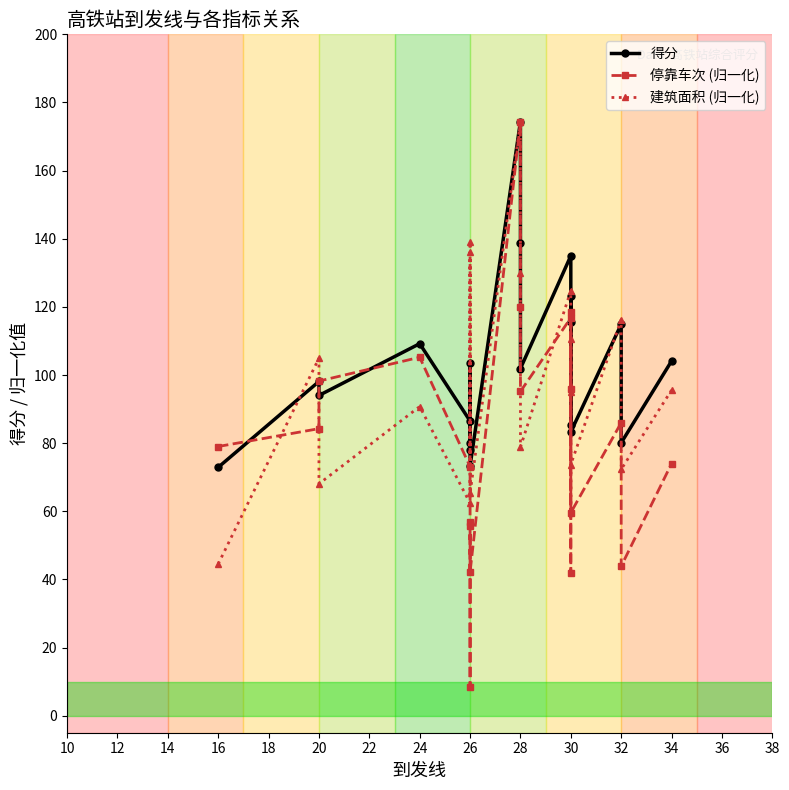

Reading left to right, transcribe all the data shown in this chart.

得分: 72.9	98.1	94.0	109.2	86.5	77.9	79.9	103.5	73.3	174.4	138.8	101.9	135.0	85.2	115.5	123.3	83.3	114.9	80.1	104.1
停靠车次 (归一化): 79.0	84.3	98.2	105.2	73.1	8.5	55.7	56.8	42.1	174.4	120.1	95.2	116.8	41.9	96.0	118.5	59.6	86.0	43.9	74.0
建筑面积 (归一化): 44.5	104.9	68.1	90.7	62.4	136.1	73.4	139.0	65.2	174.4	129.9	78.8	124.8	95.0	110.6	96.4	73.7	116.3	72.3	95.6